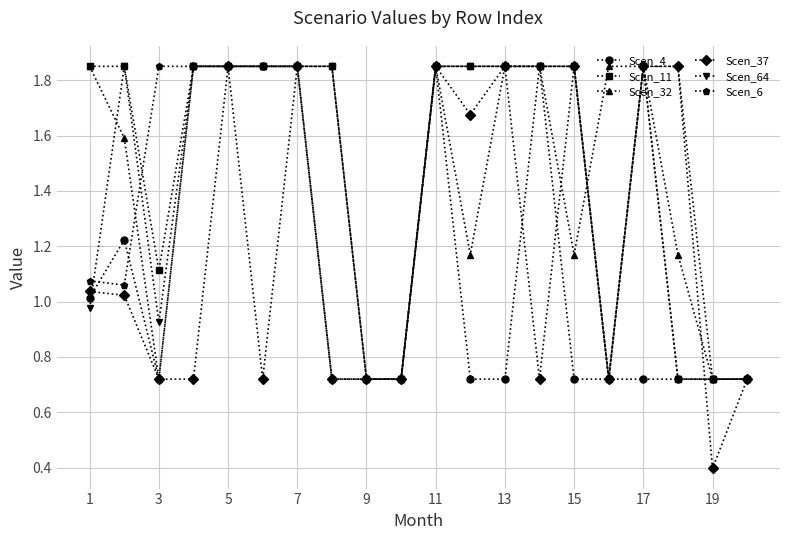

What is the minimum value shown in the chart?

0.4